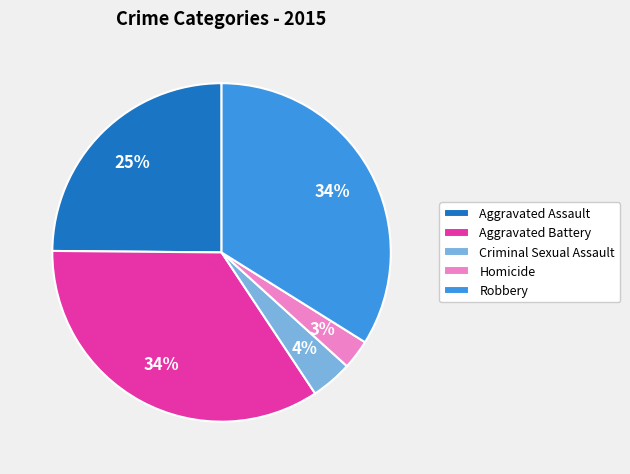

How many segments does this pie chart have?

5